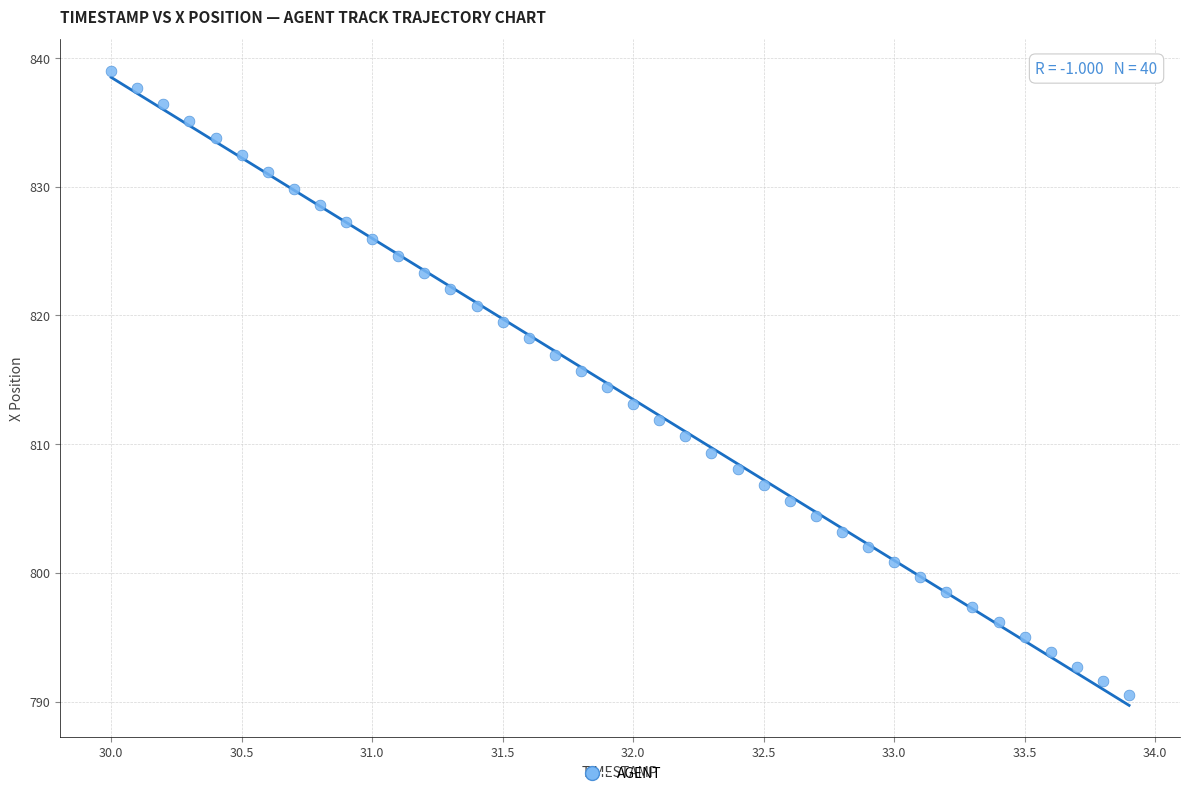

What is the range of Y values (max minus min)?

48.5